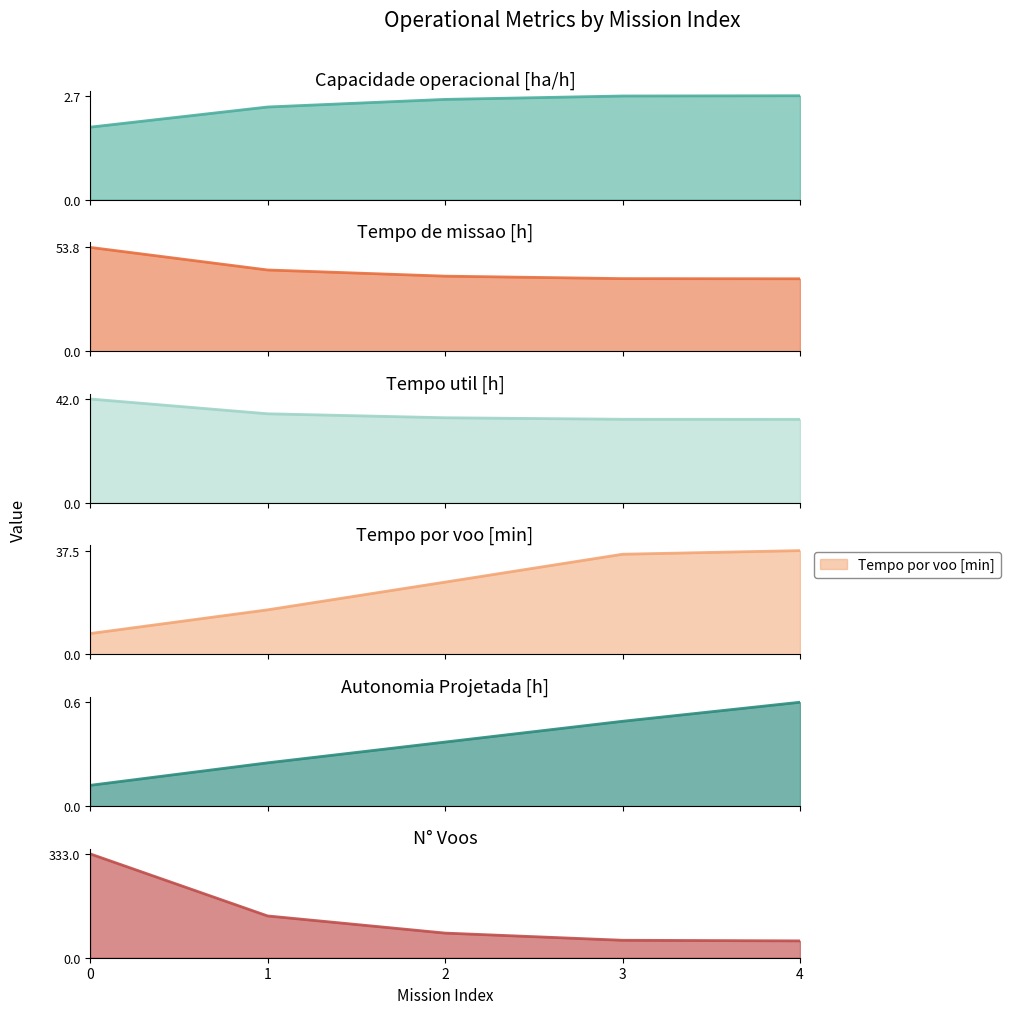

True or false: N° Voos and Capacidade operacional [ha/h] cross at least once.

False